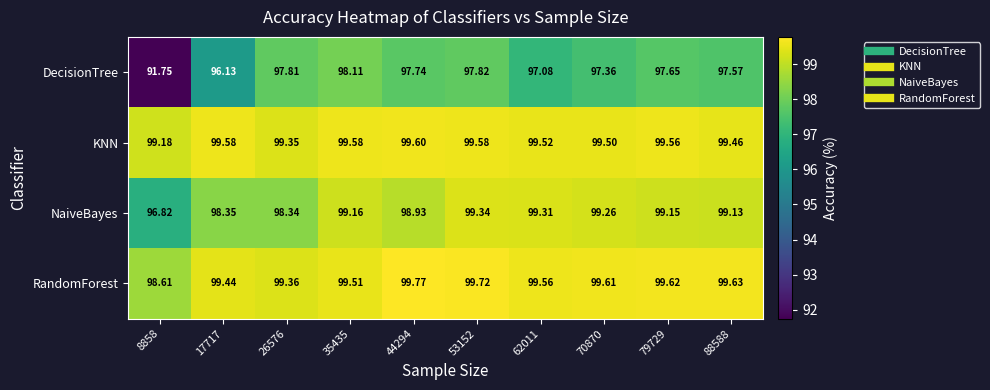

Is the value of DecisionTree at 79729 greater than the value of NaiveBayes at 70870?

No